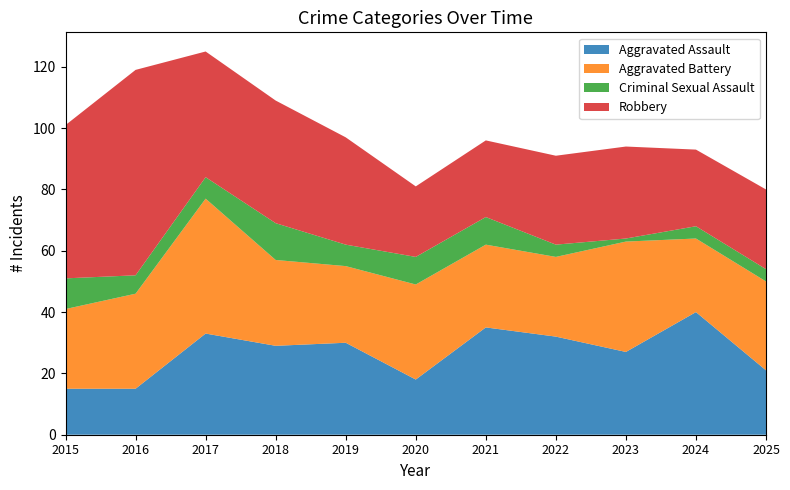

Reading left to right, what are all the values shown in this chart?

Aggravated Assault: 15	15	33	29	30	18	35	32	27	40	21
Aggravated Battery: 26	31	44	28	25	31	27	26	36	24	29
Criminal Sexual Assault: 10	6	7	12	7	9	9	4	1	4	4
Robbery: 50	67	41	40	35	23	25	29	30	25	26